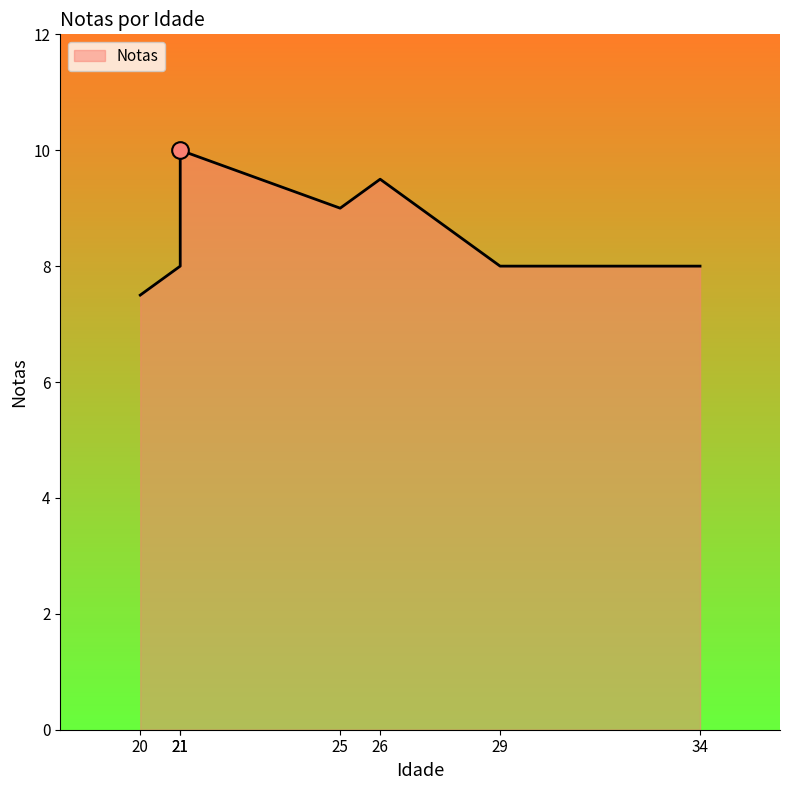

What is the label of the 4th point from the left?

26